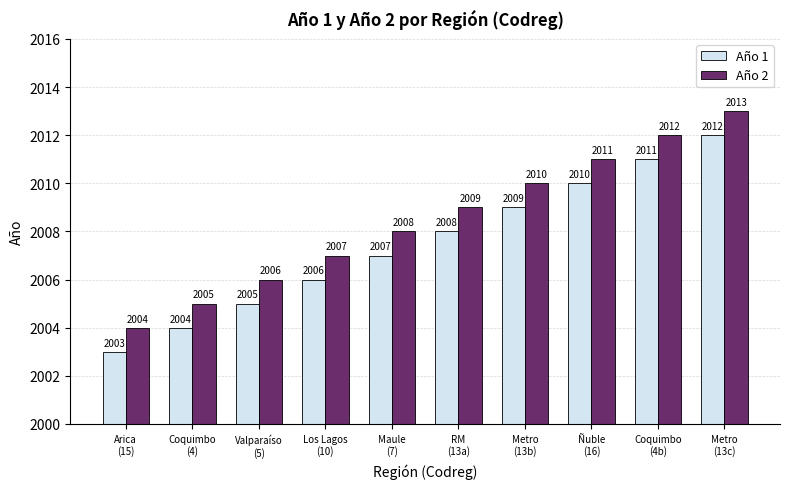

What is the minimum value for Año 2?

2004